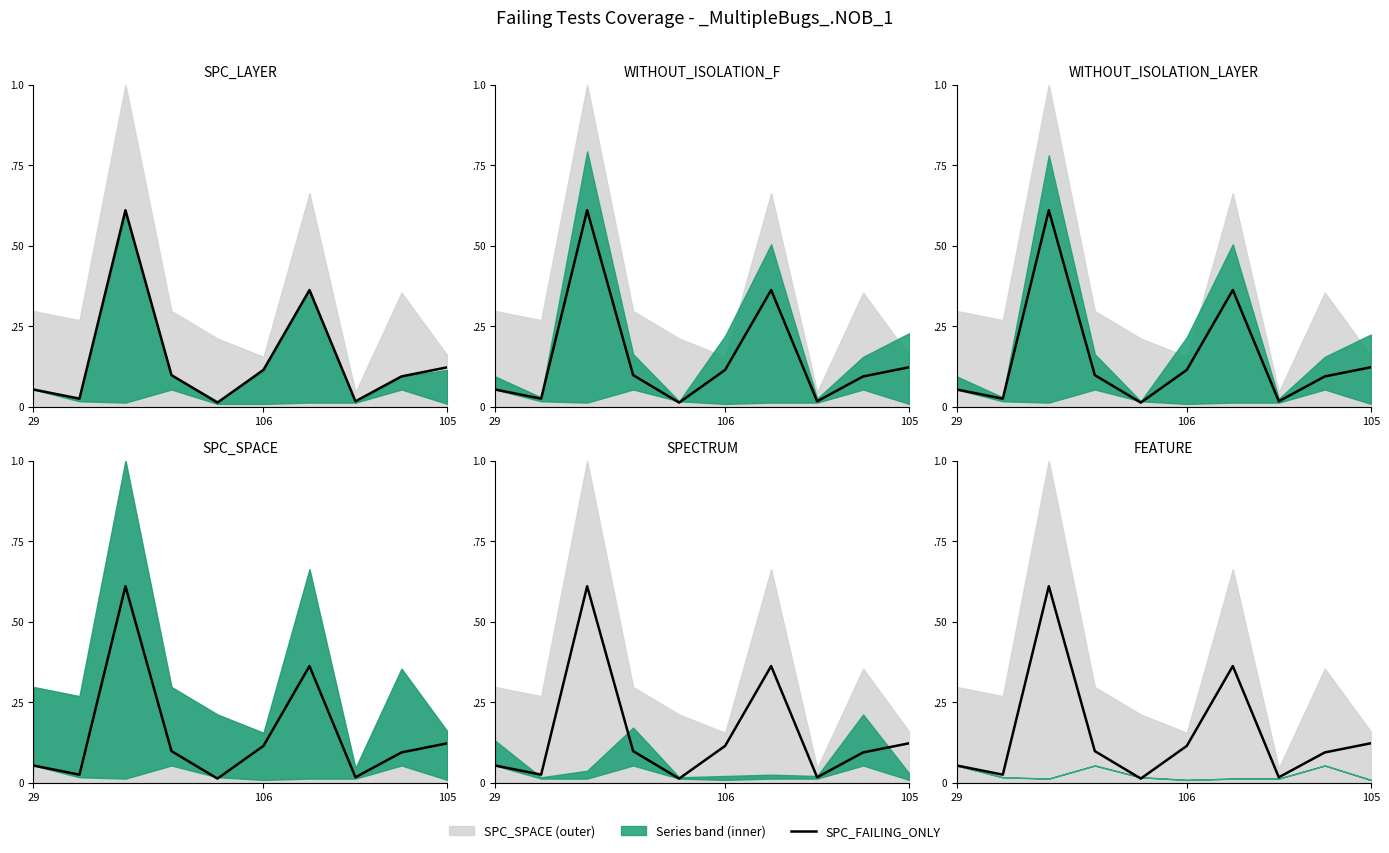

How many points are lower than both their immediate neighbors (excluding endpoints)?

3